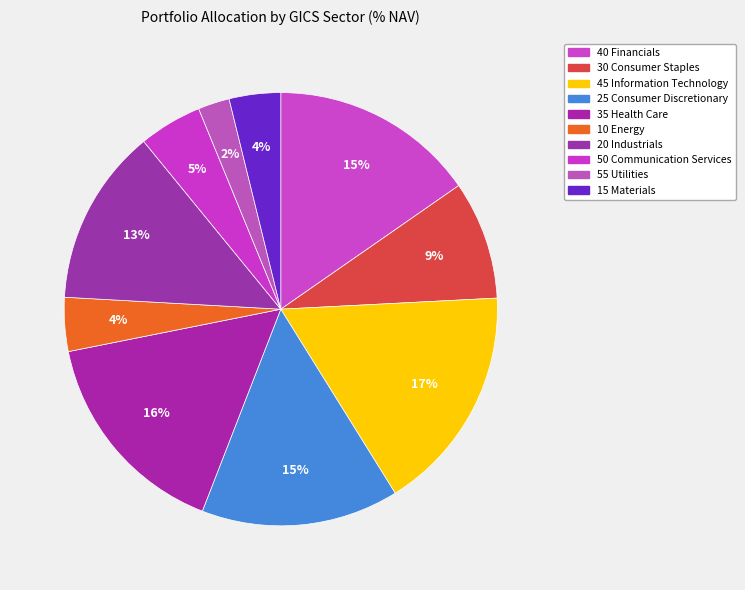

How many segments does this pie chart have?

10